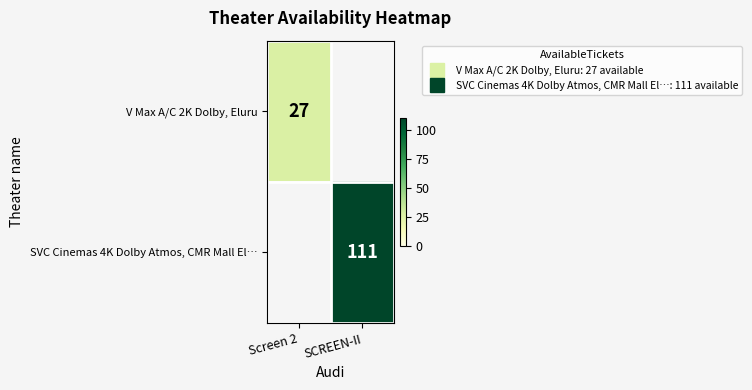

How many values in SVC Cinemas 4K Dolby Atmos, CMR Mall El… are above zero?

1